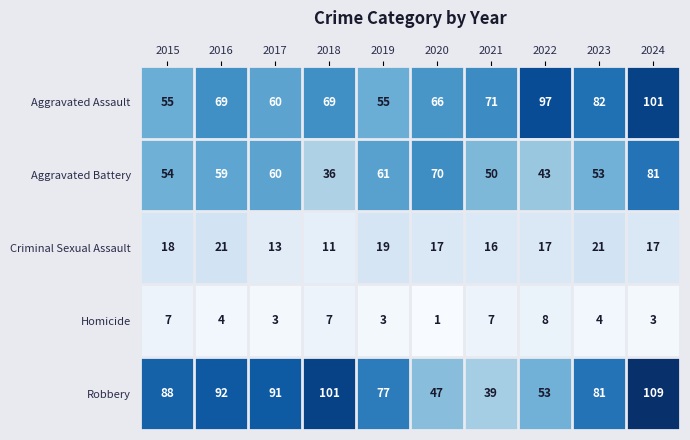

Where does the Criminal Sexual Assault series first go above 17?

2015